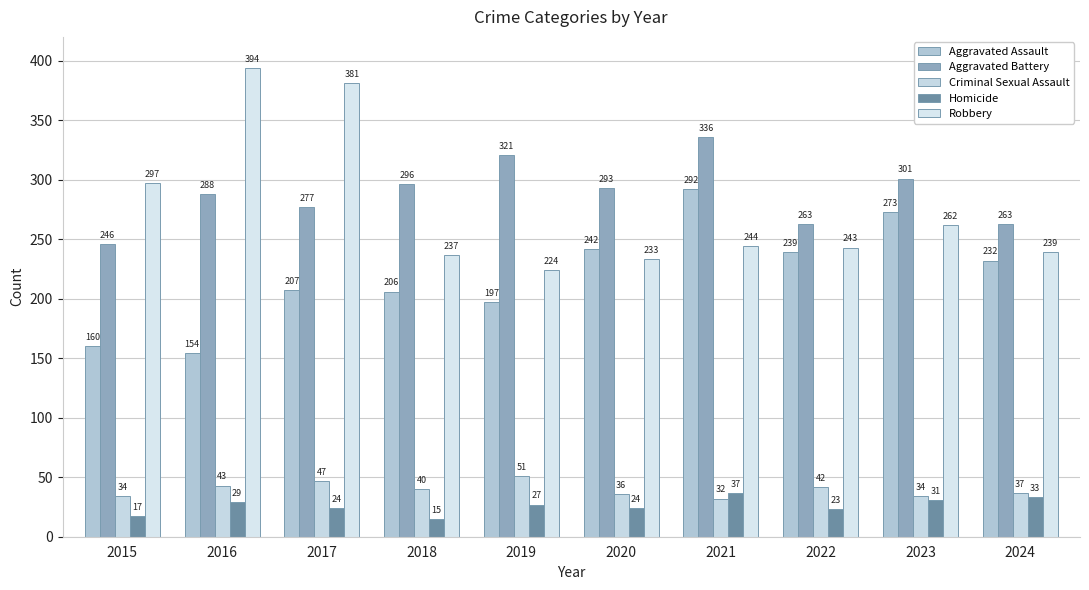

Read the Robbery value at 2016.

394